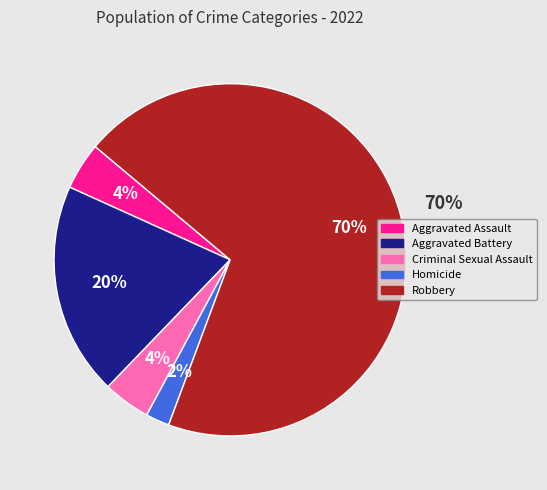

Count the number of slices in the pie.

5